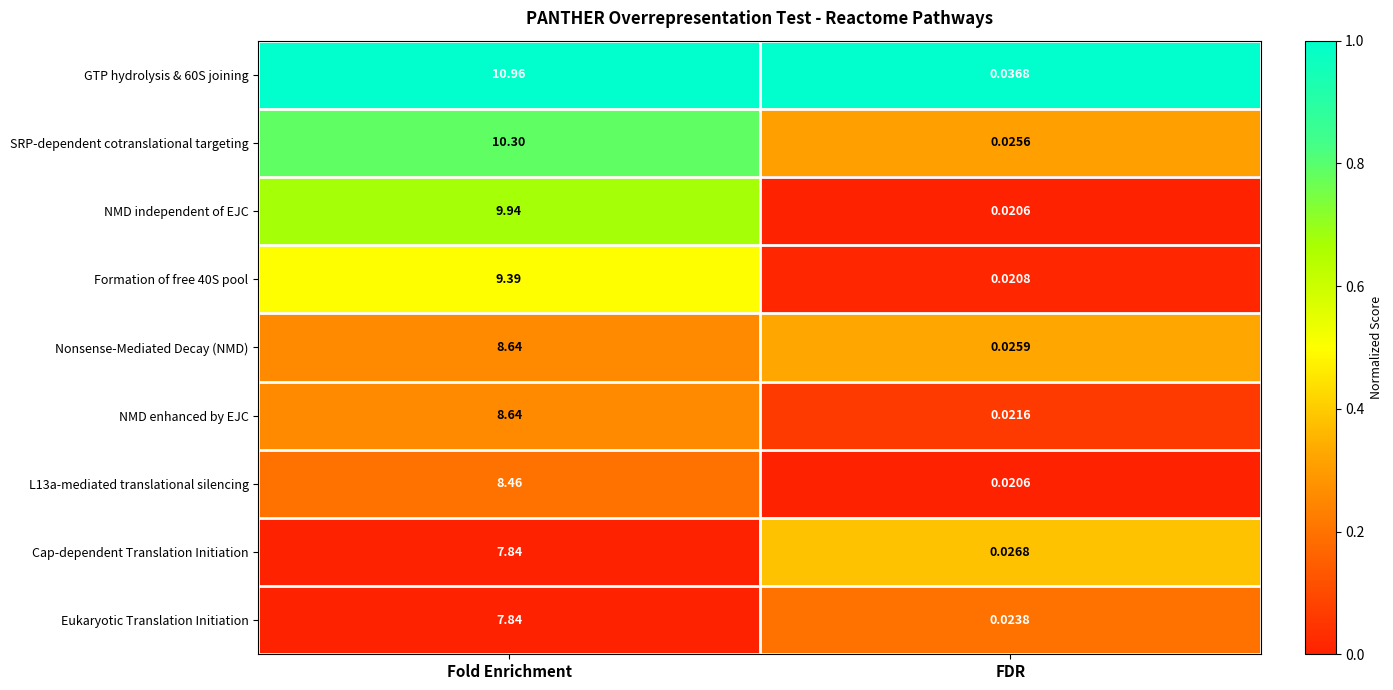

Where is SRP-dependent cotranslational targeting nearest to the value 5?

FDR